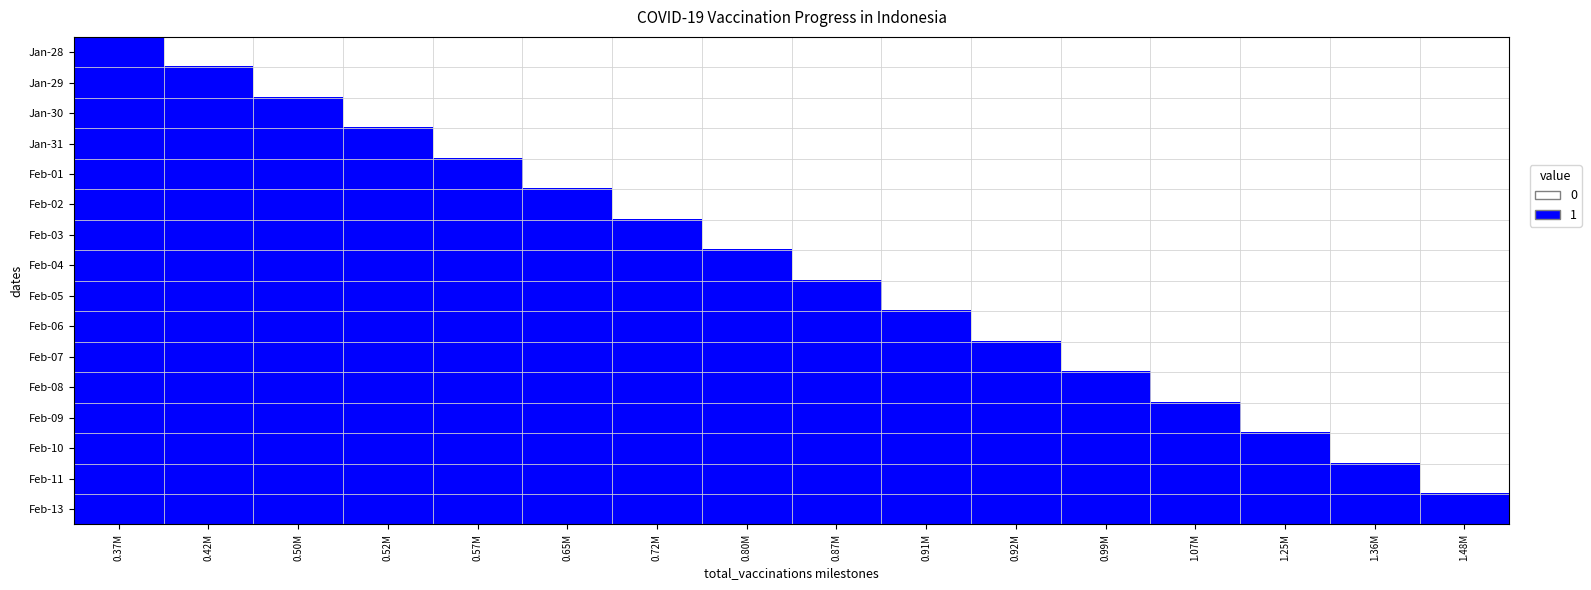

At how many categories does at least one series exceed 0?

16